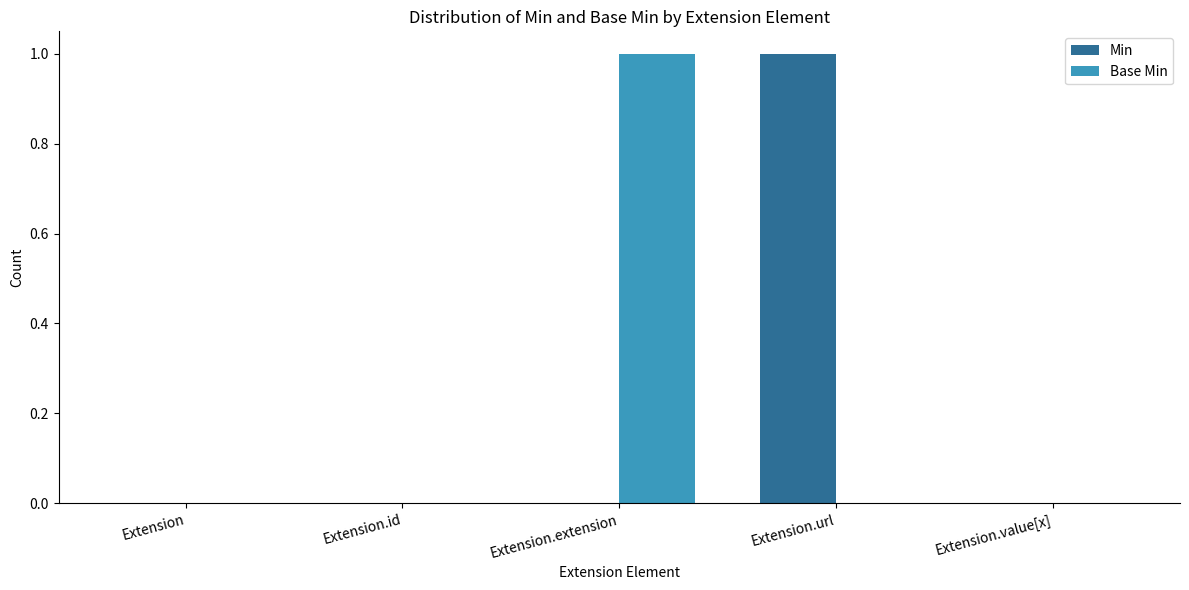

At which label does Base Min reach its peak?

Extension.extension